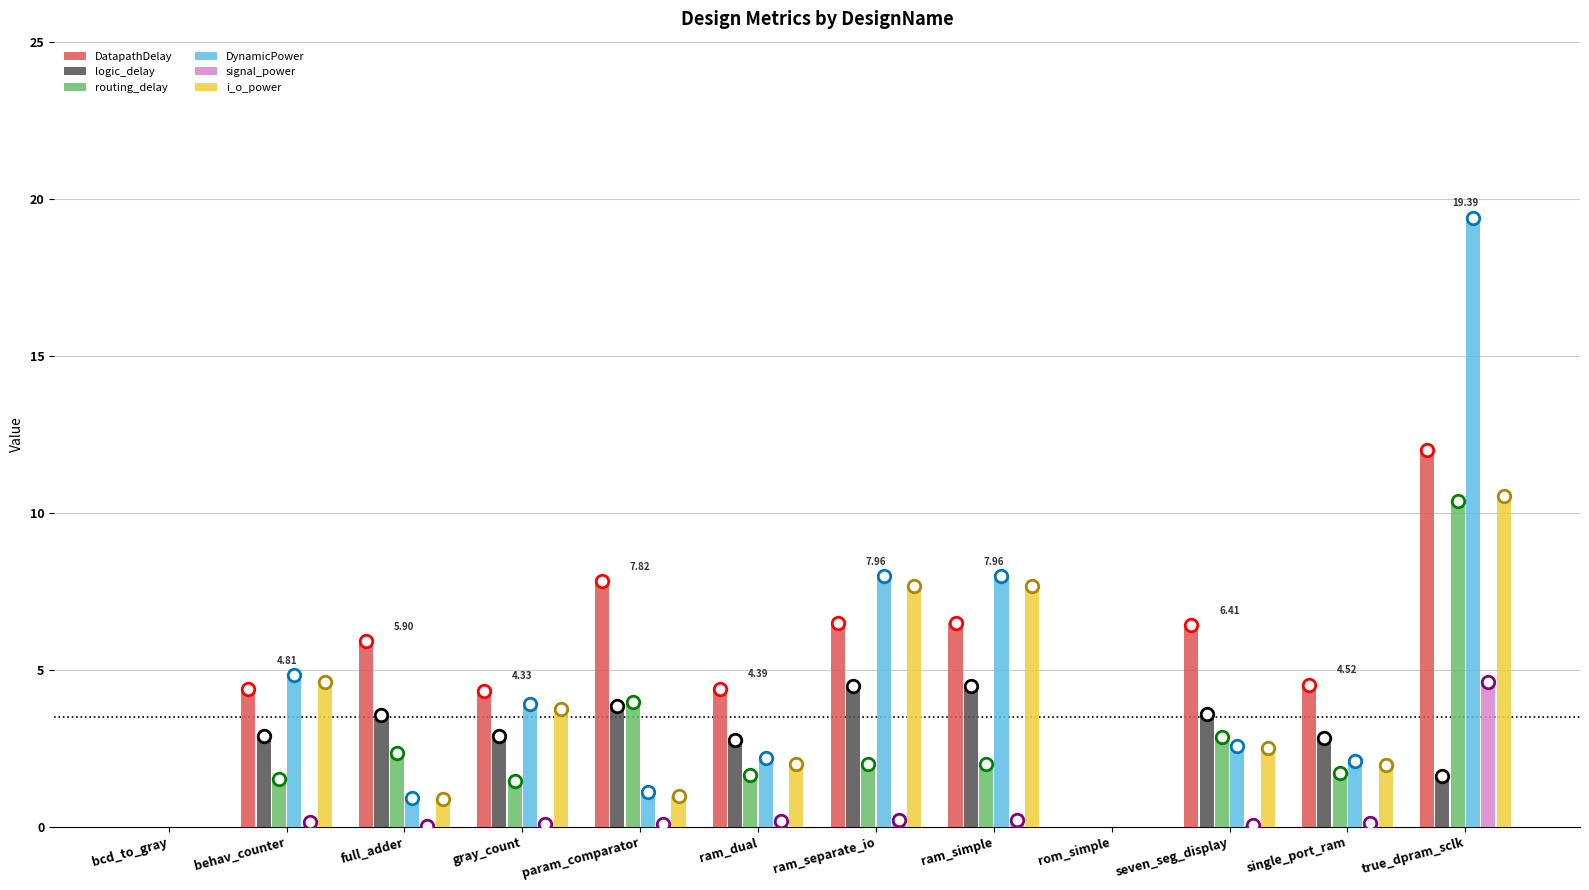

How many distinct data groups are displayed?

6